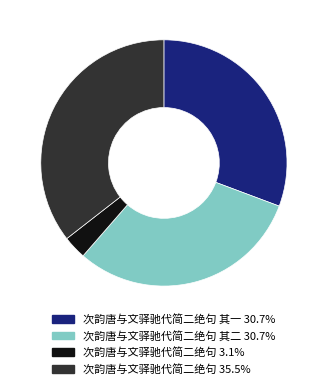

Is the sum of 次韵唐与文驿驰代简二绝句 3.1% and 次韵唐与文驿驰代简二绝句 其一 30.7% greater than half?

No